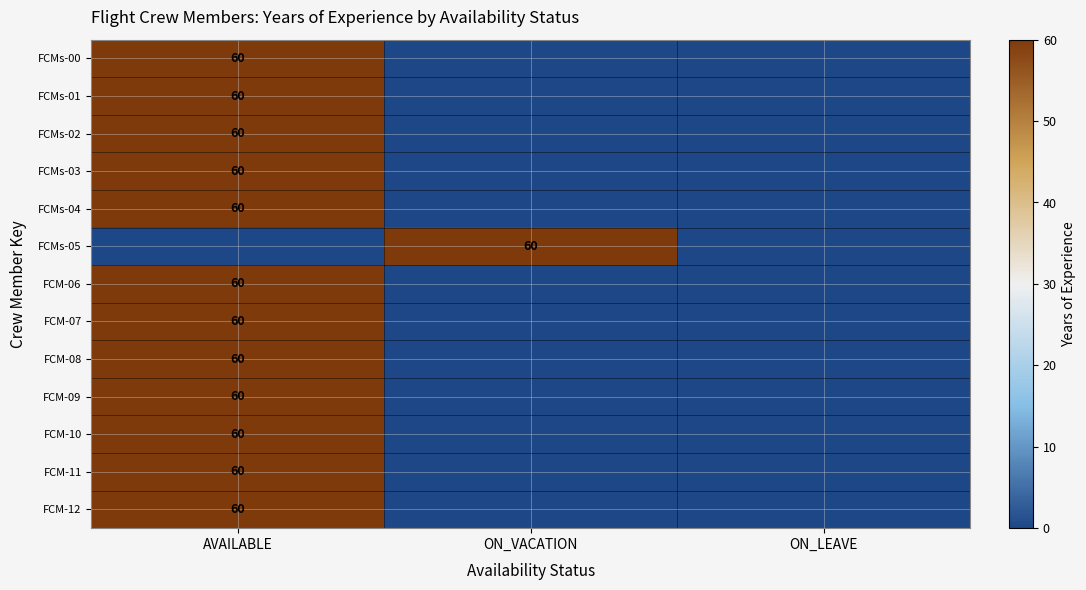

Is it true that FCM-08 equals 60 at AVAILABLE?

True